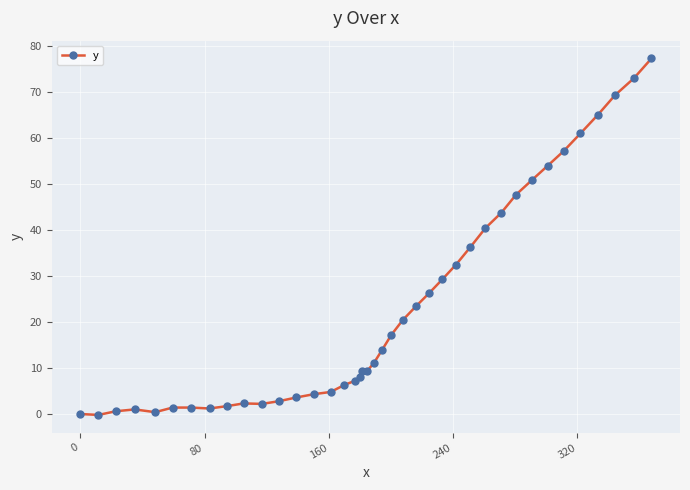

What is the sum of all values?

917.7